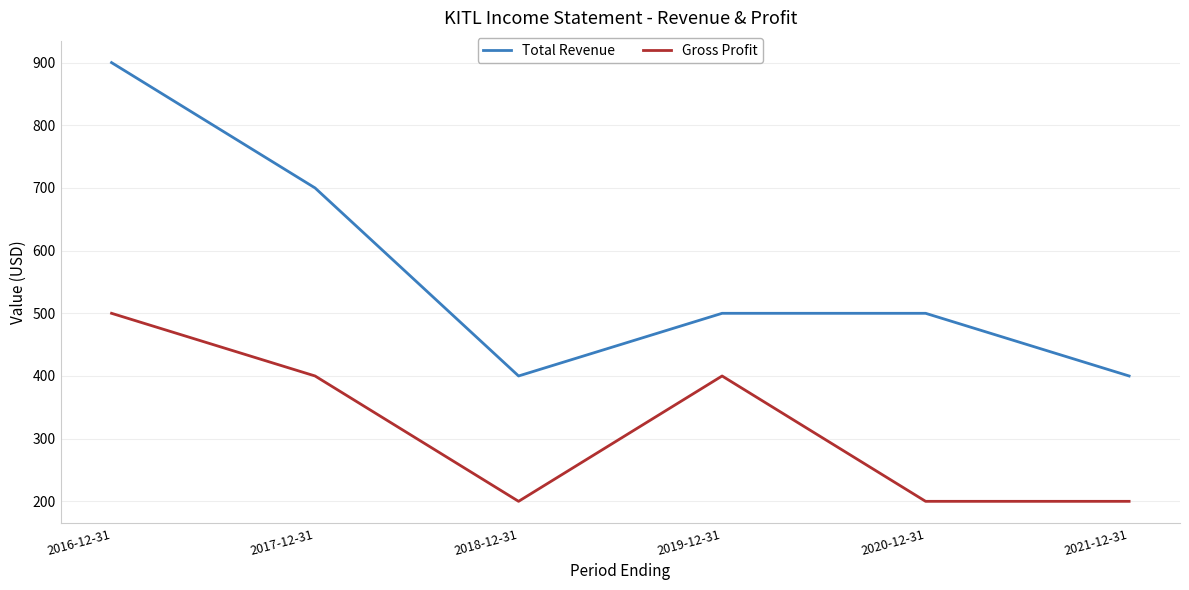

True or false: Gross Profit and Total Revenue intersect in this chart.

False